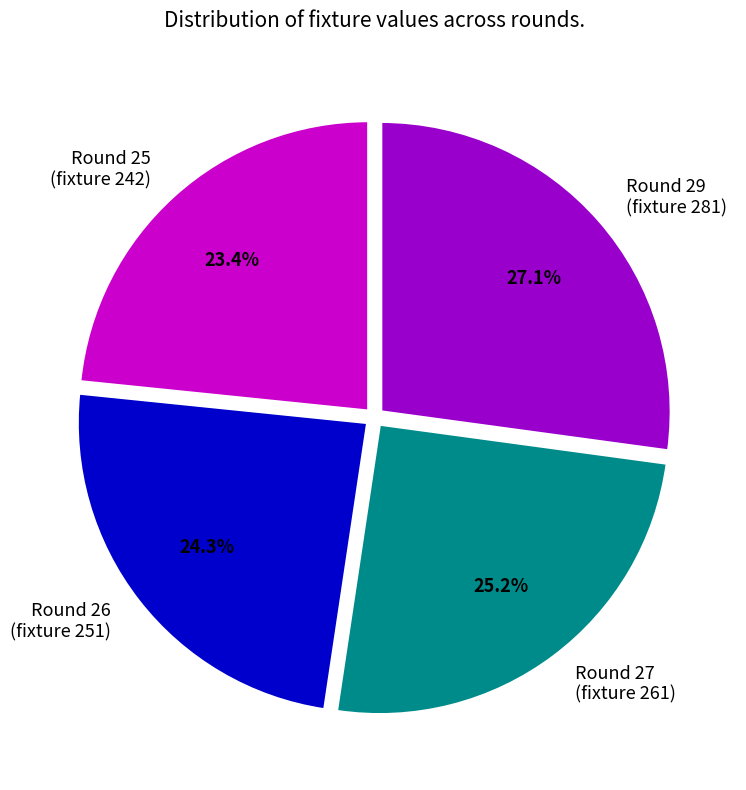

Between Round 29 (fixture 281) and Round 25 (fixture 242), which is larger?

Round 29 (fixture 281)